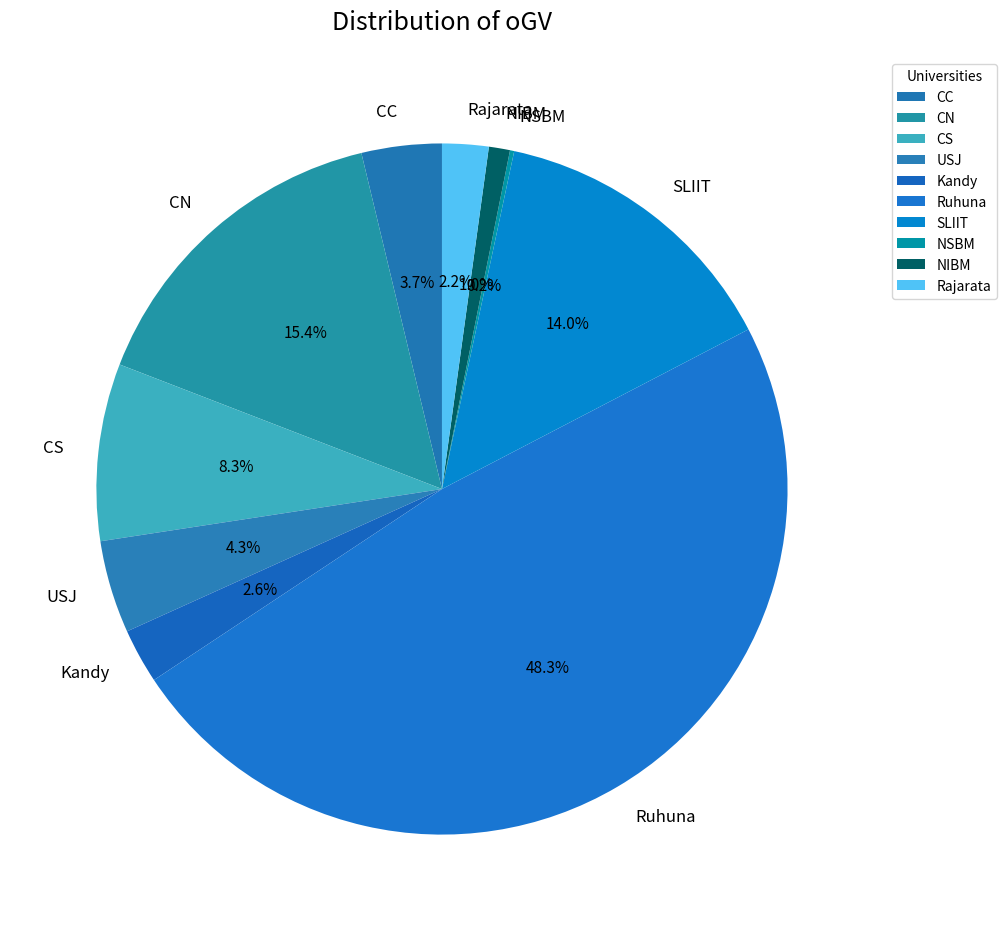

To the nearest percent, what percentage of the pie is CC?

4%